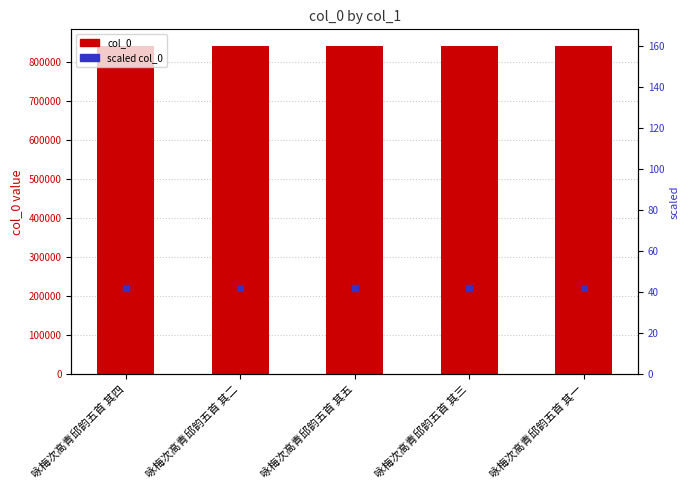

Is the value of col_0 at 咏梅次高青邱韵五首 其一 greater than the value of scaled col_0 at 咏梅次高青邱韵五首 其四?

Yes